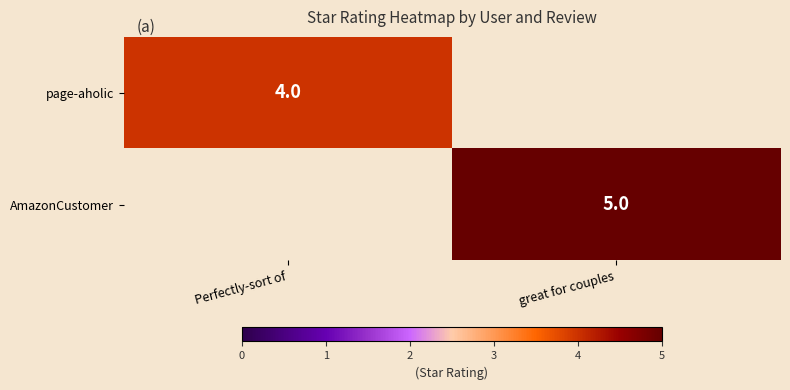

The value of AmazonCustomer at great for couples is 5. True or false?

True